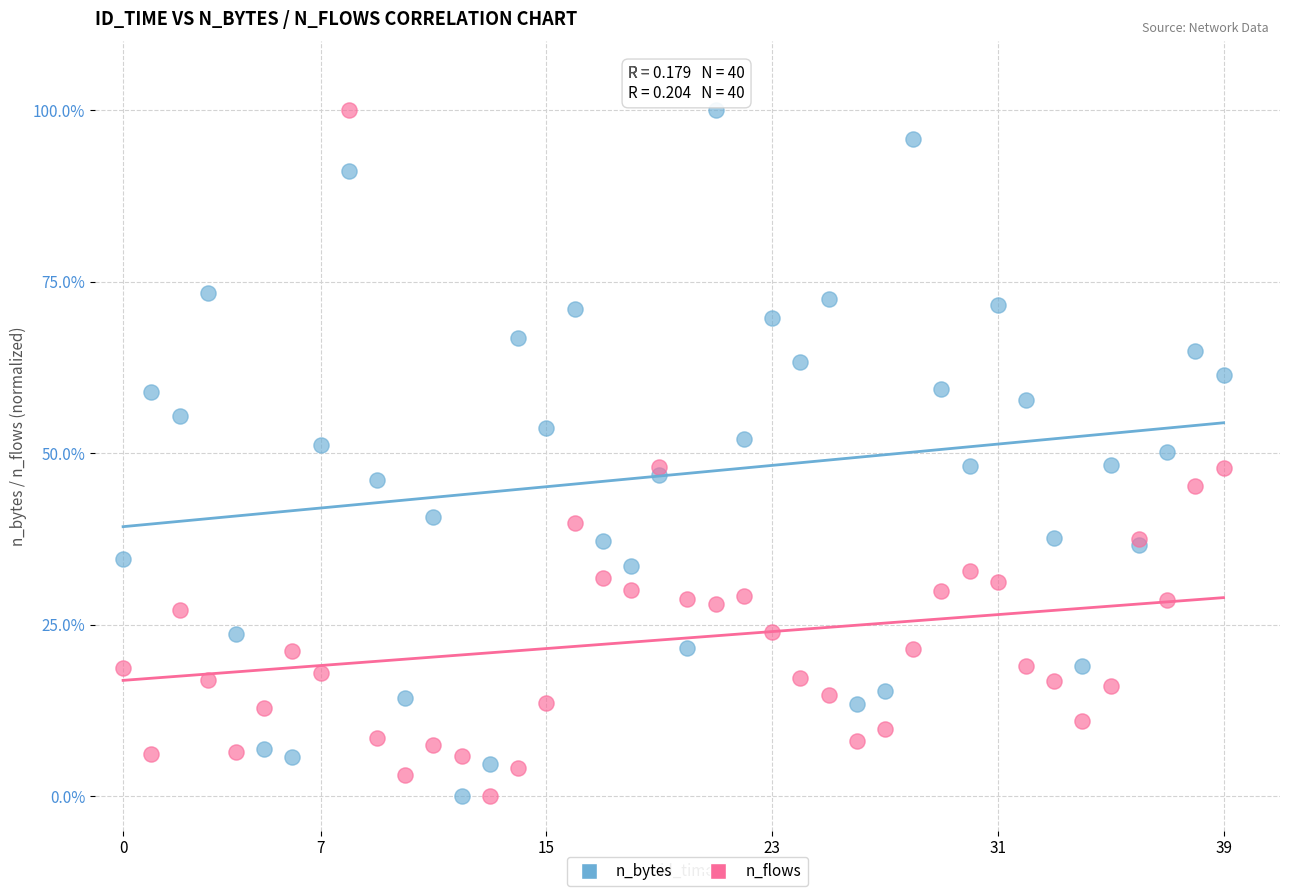

What are all the series names shown in the legend?

n_bytes, n_flows